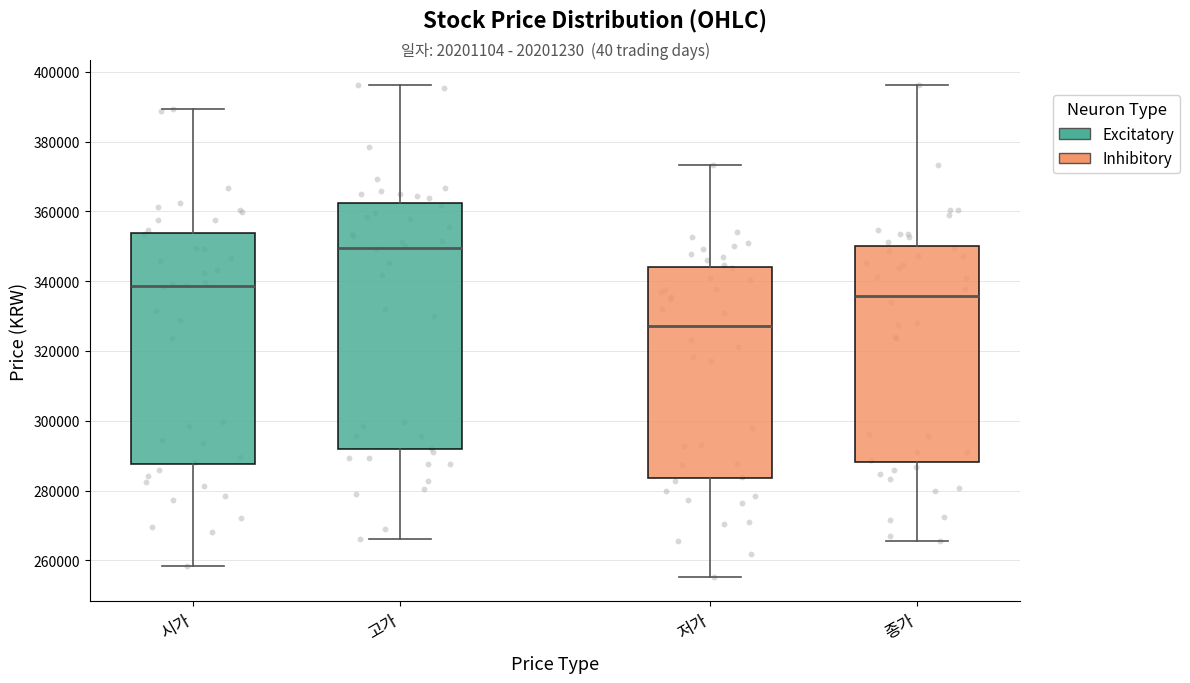

Reading left to right, transcribe this box plot: for each box, give where its median line is, the range the box spans, and where its two whiskers end, as read against the y-axis. The values are not printed on the chart, so give them approximately, as read against the axis.

시가: median 338000, box 288000 to 354000, whiskers 258000 to 390000
고가: median 350000, box 292000 to 362000, whiskers 266000 to 396000
저가: median 328000, box 284000 to 344000, whiskers 256000 to 374000
종가: median 336000, box 288000 to 350000, whiskers 266000 to 396000